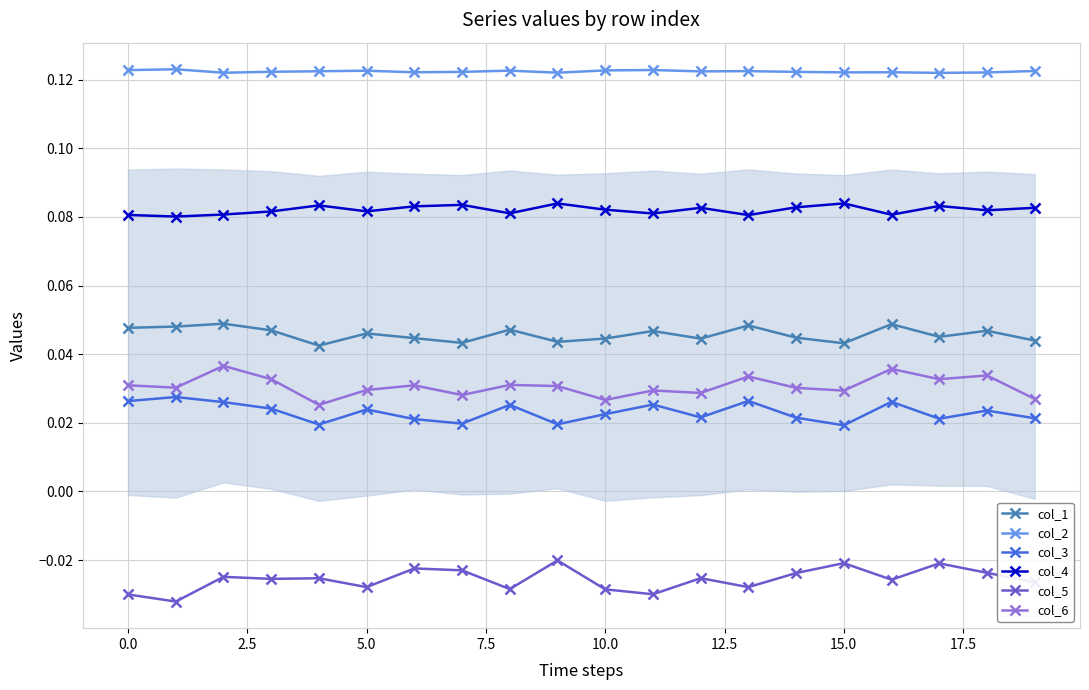

How many data points does each series have?

20